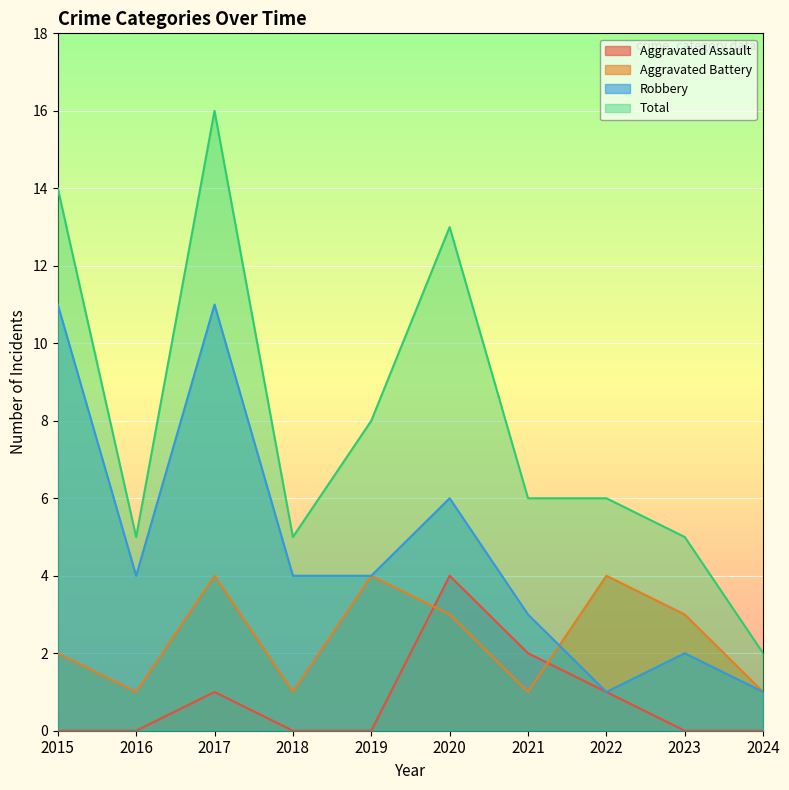

In Aggravated Battery, how many points are higher than both neighbors (excluding endpoints)?

3